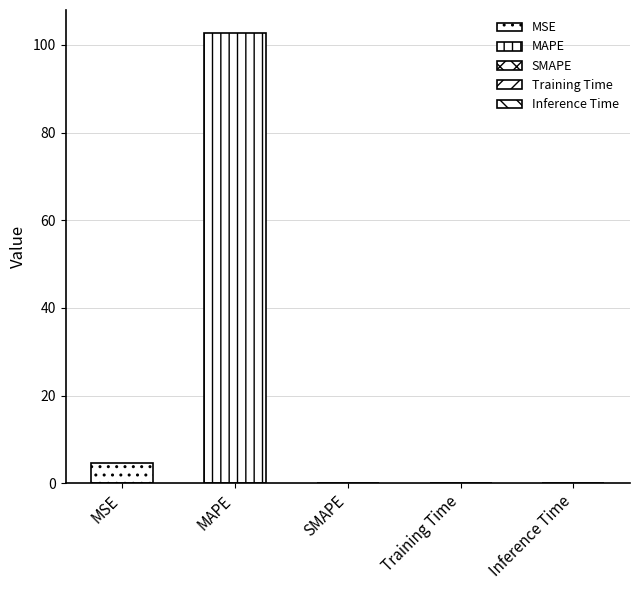

The chart shows a value of 0.0 at Inference Time. True or false?

False